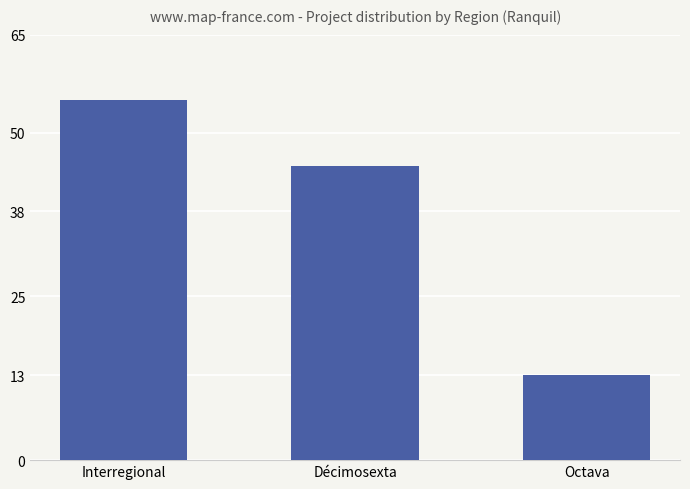

List the labels in order of value, smallest first.

Octava, Décimosexta, Interregional